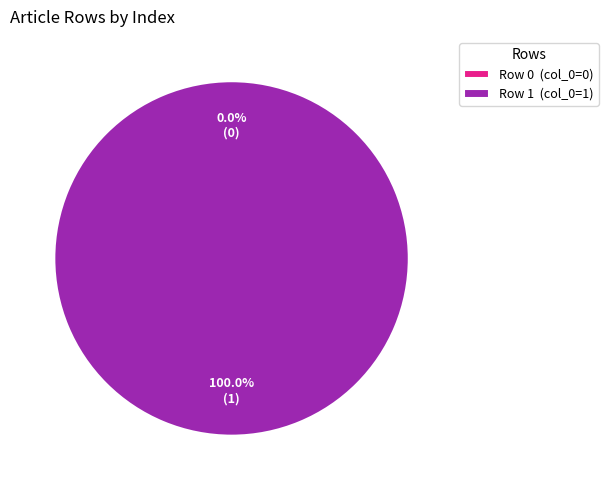

The Row 0 slice represents 0% of the pie. True or false?

True